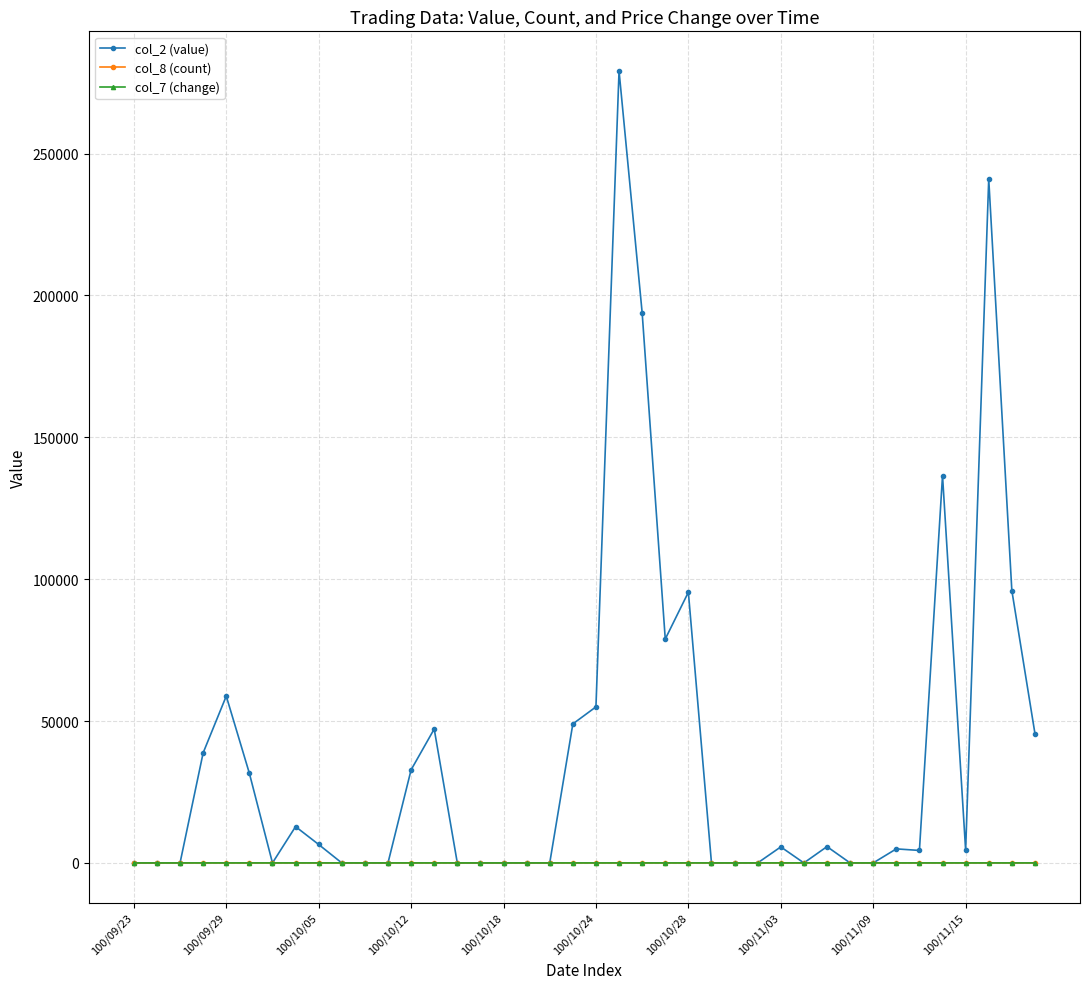

True or false: col_7 (change) has more than 0 points higher than both neighbors.

True